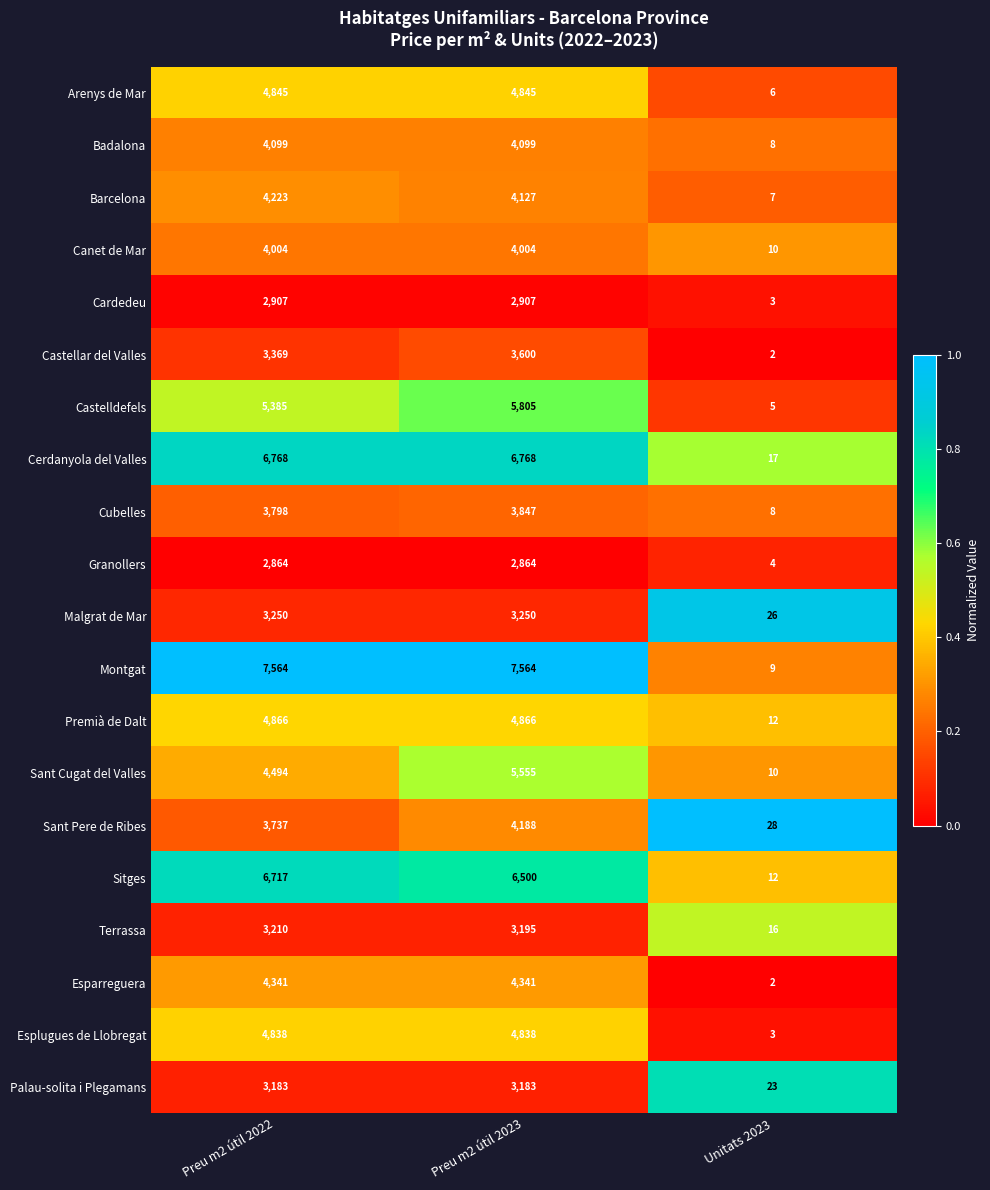

At which category is the sum across all series the highest?

Preu m2 útil 2023